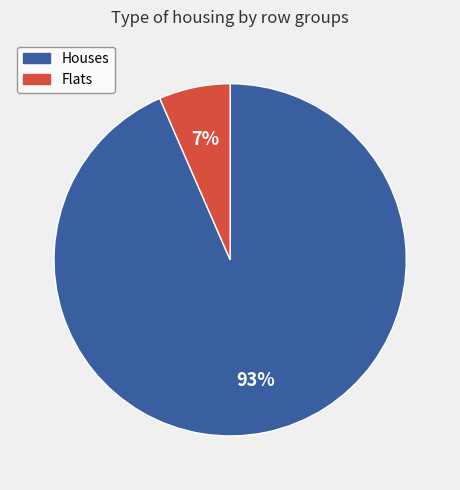

Is there a majority slice in this chart?

Yes